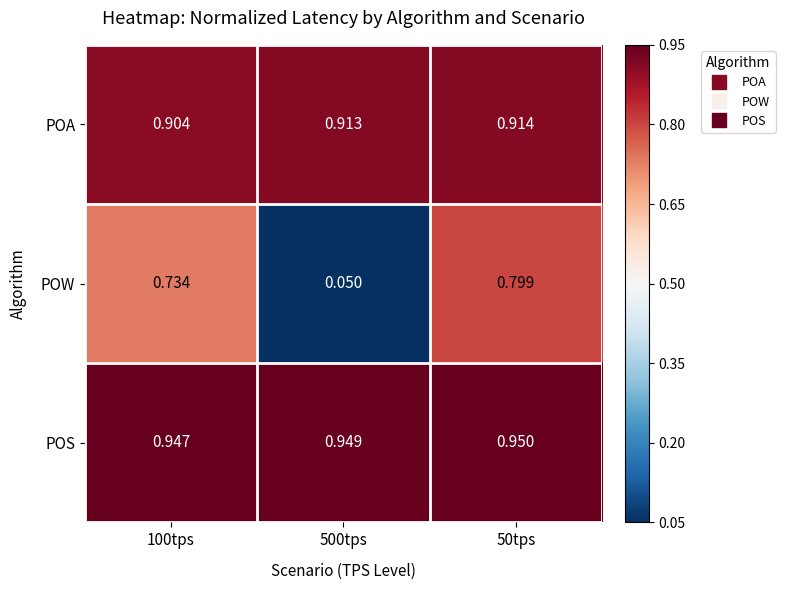

At 50tps, list the series in order from smallest to largest.

POW, POA, POS